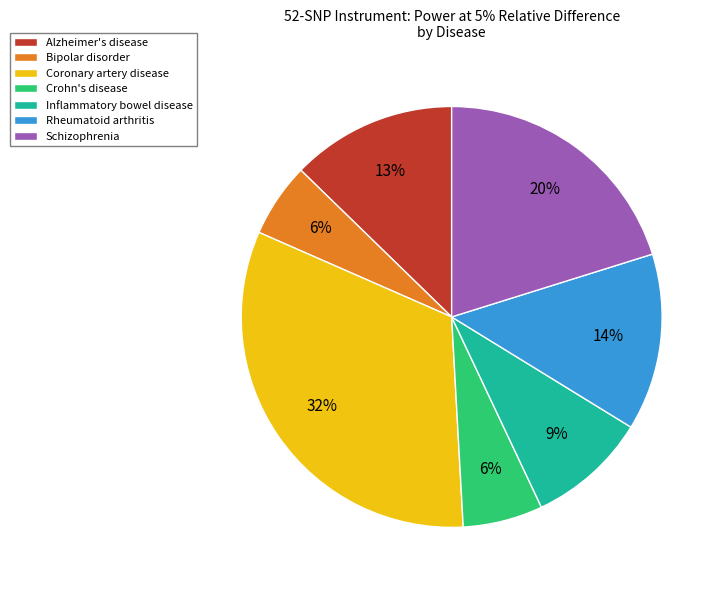

What percentage is the Schizophrenia slice, to the nearest percent?

20%